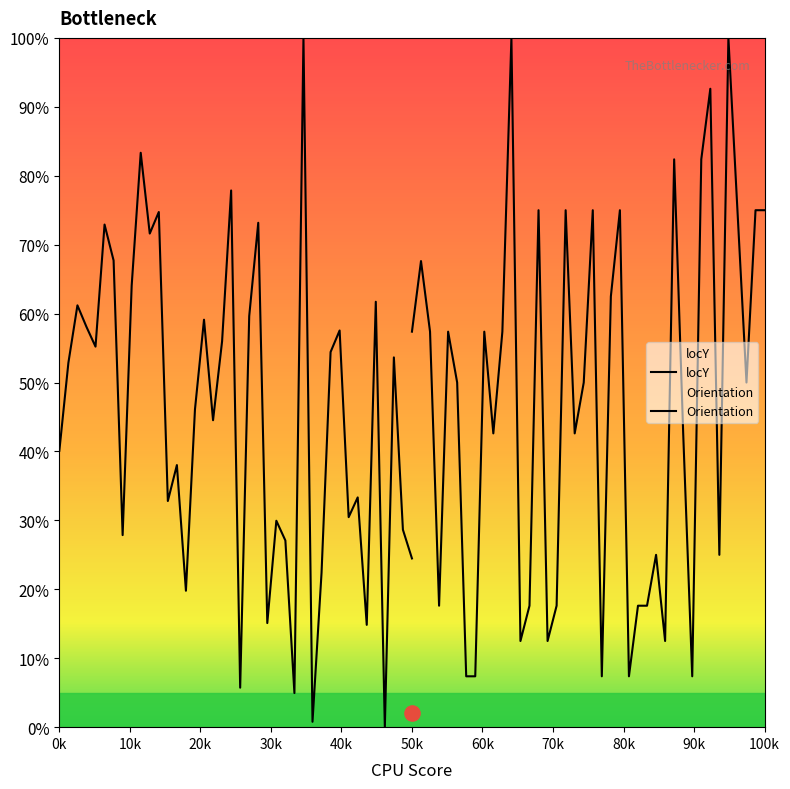

What are all the series names shown in the legend?

locY, Orientation